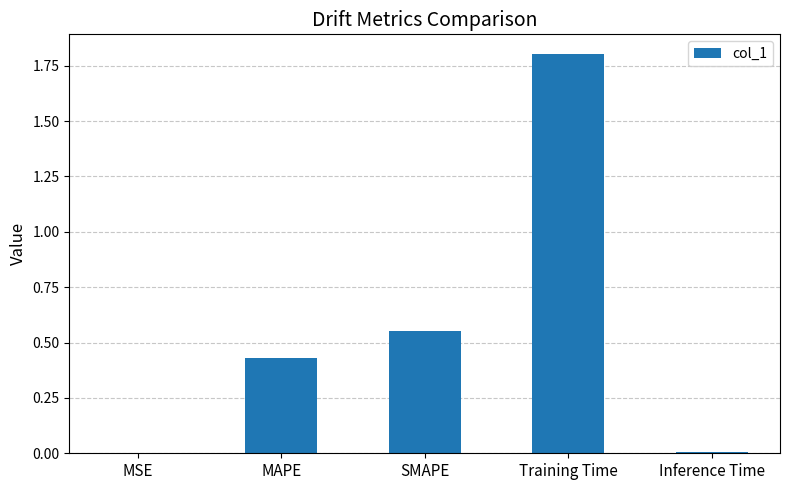

Which category has the highest value across all series?

Training Time